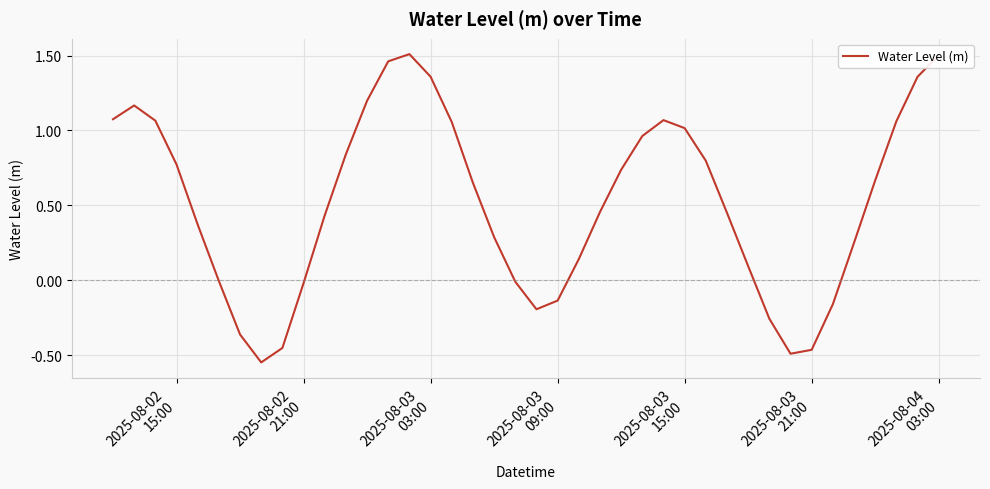

What is the difference between the maximum and minimum values?

2.1